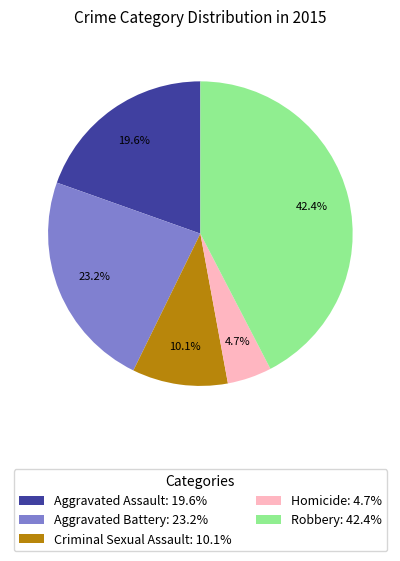

Between Aggravated Assault: 19.6% and Homicide: 4.7%, which is larger?

Aggravated Assault: 19.6%